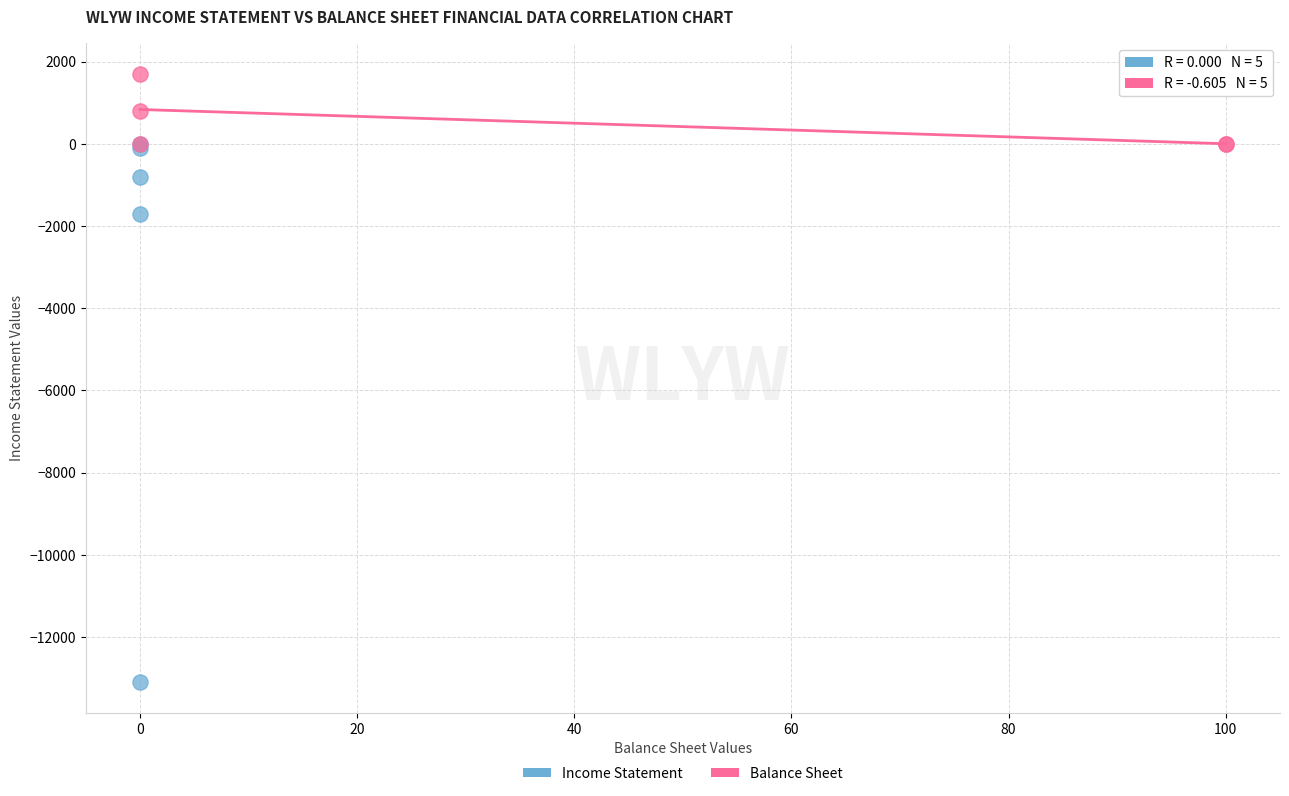

Which series reaches the minimum Y coordinate?

Income Statement